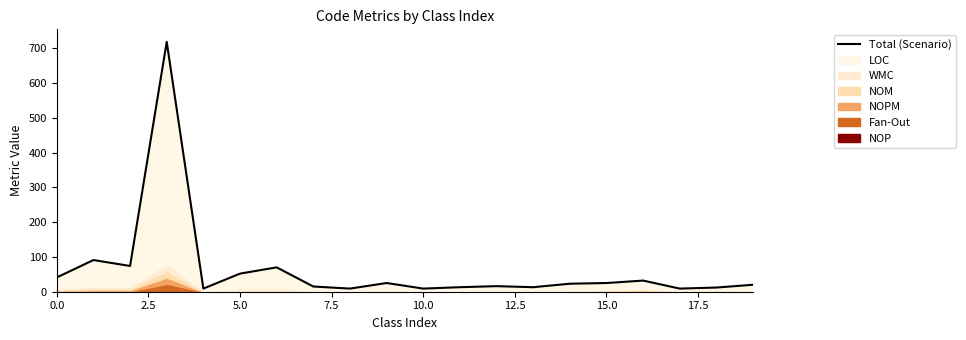

How many data points are less than 23?

10